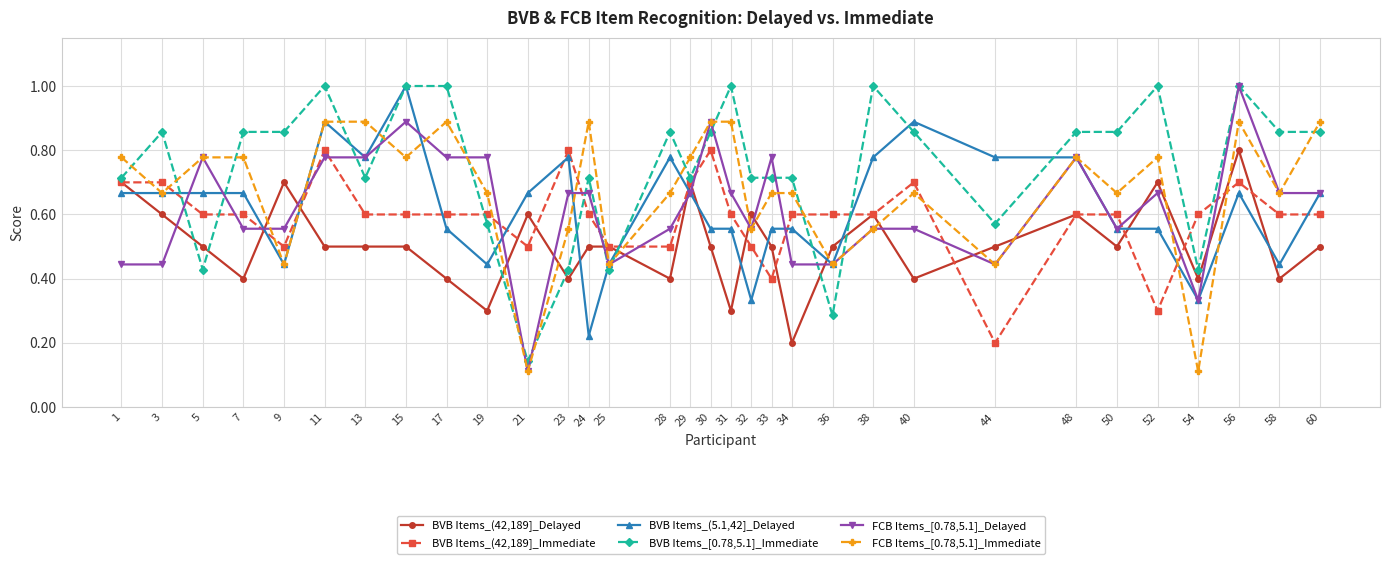

Rank the series at 28 from lowest to highest value.

BVB Items_(42,189]_Delayed, BVB Items_(42,189]_Immediate, FCB Items_[0.78,5.1]_Delayed, FCB Items_[0.78,5.1]_Immediate, BVB Items_(5.1,42]_Delayed, BVB Items_[0.78,5.1]_Immediate